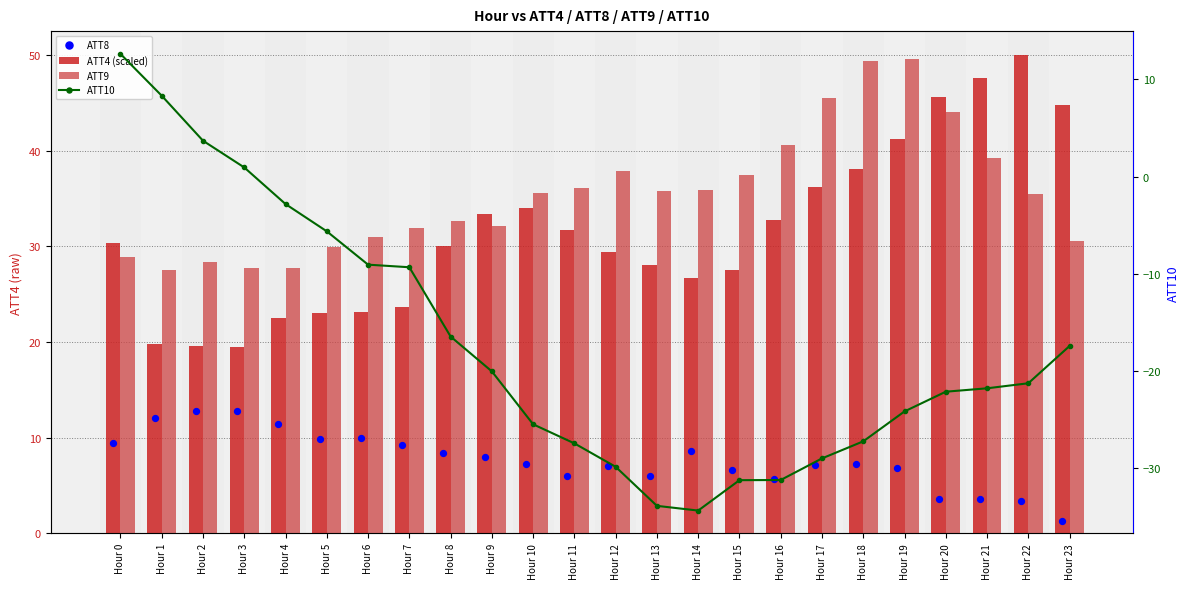

Which series reaches the maximum Y coordinate?

ATT4 (scaled)